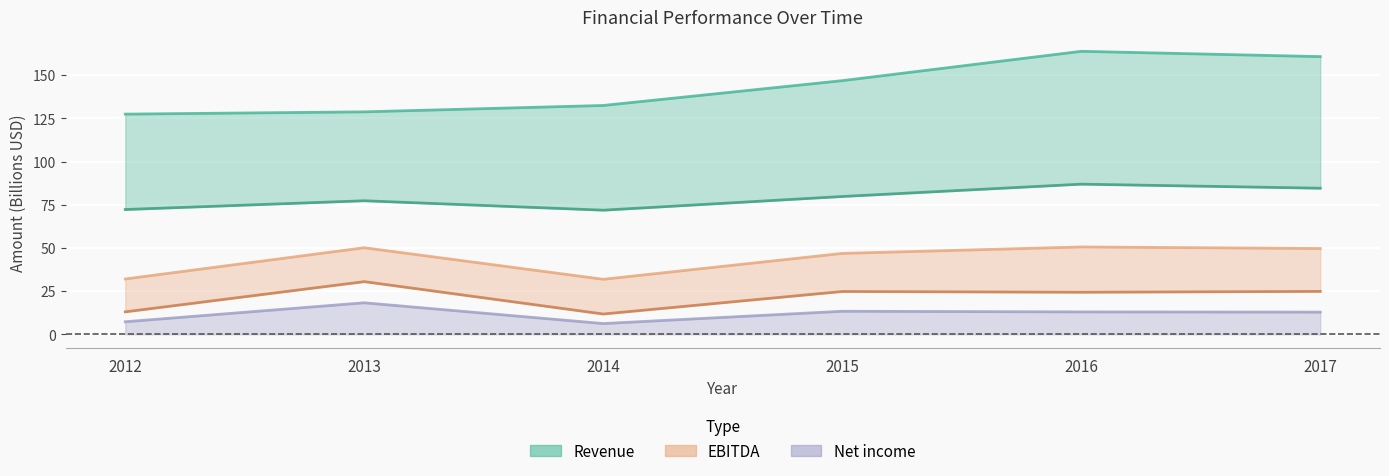

Between 2012 and 2014, which is larger?

2014